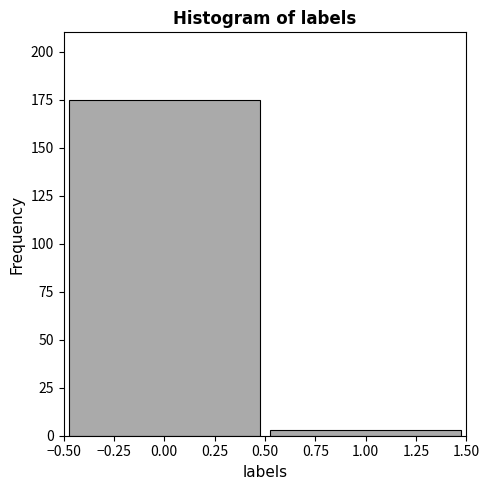

Reading left to right, list every bar in this chart as the range it spans on the x-axis followed by its height. The values are not printed on the chart, so give them approximately, as read against the axis.

-0.50 to 0.50: 175
0.50 to 1.50: under 5